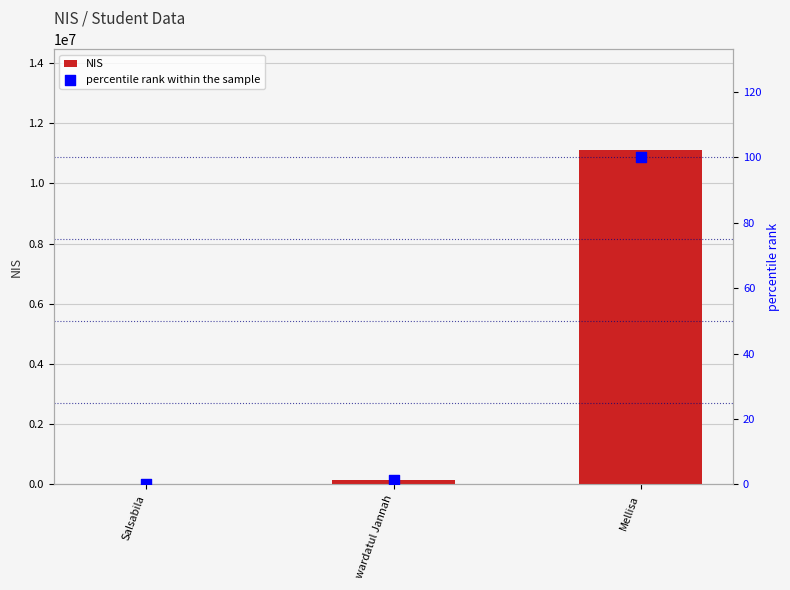

Which series reaches the maximum Y coordinate?

NIS